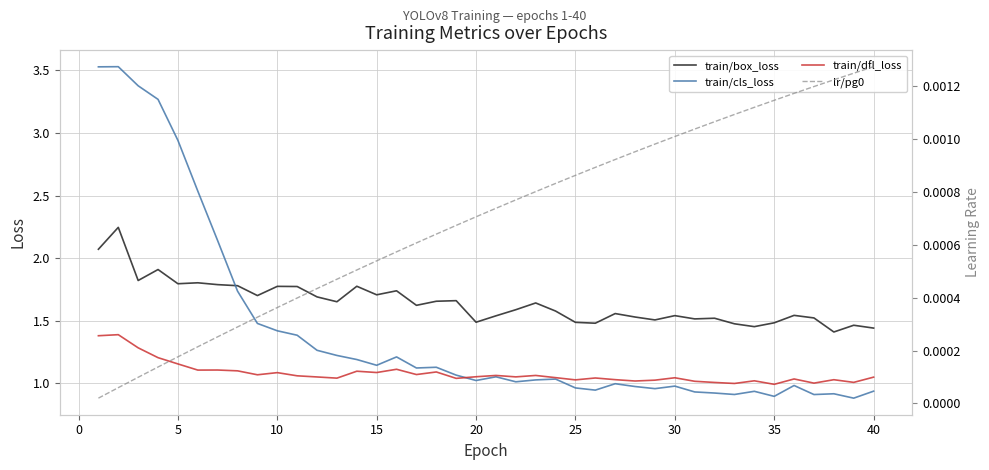

True or false: lr/pg0 and train/cls_loss intersect in this chart.

False